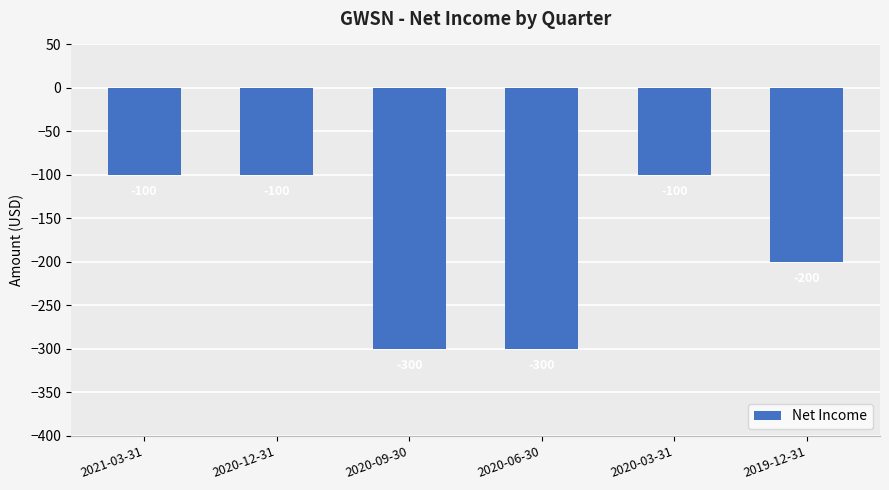

What is the label of the 3rd bar from the right?

2020-06-30